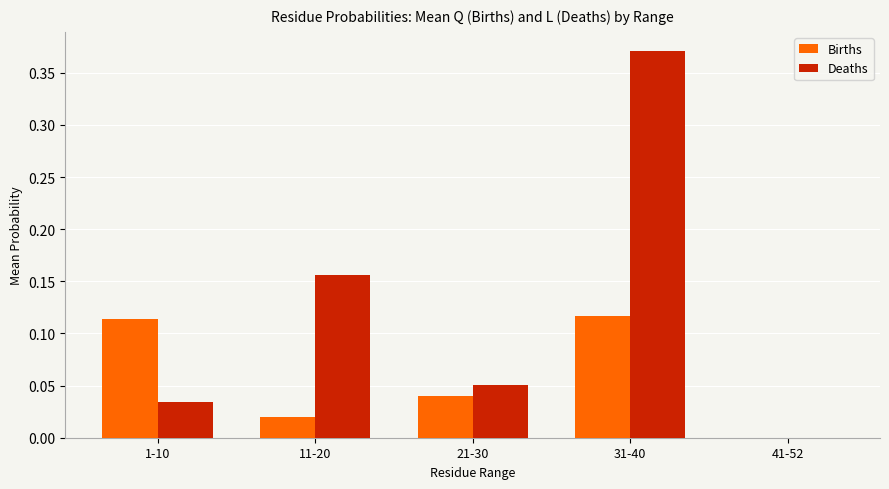

At which category is the sum across all series the highest?

31-40